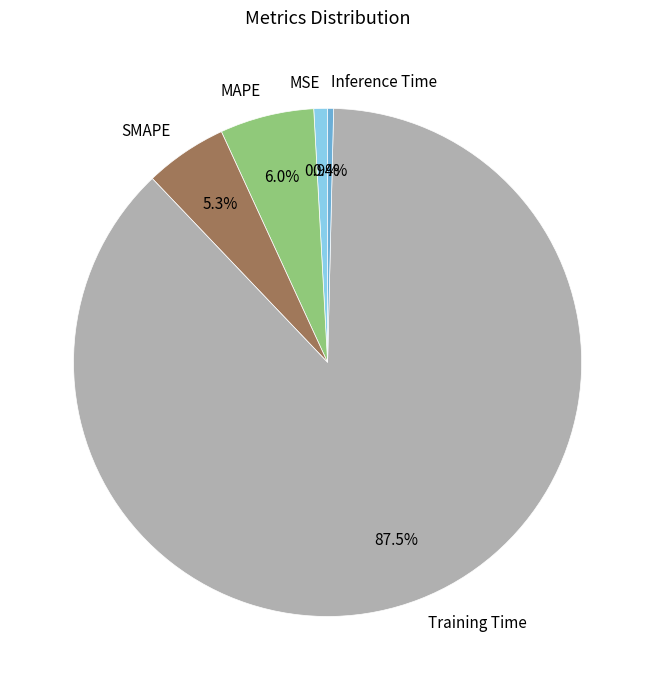

Which slice is the largest?

Training Time